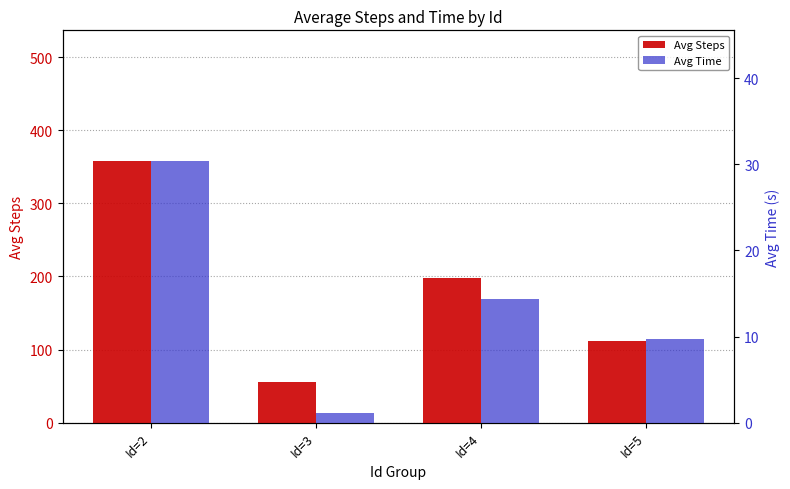

What are all the series names shown in the legend?

Avg Steps, Avg Time